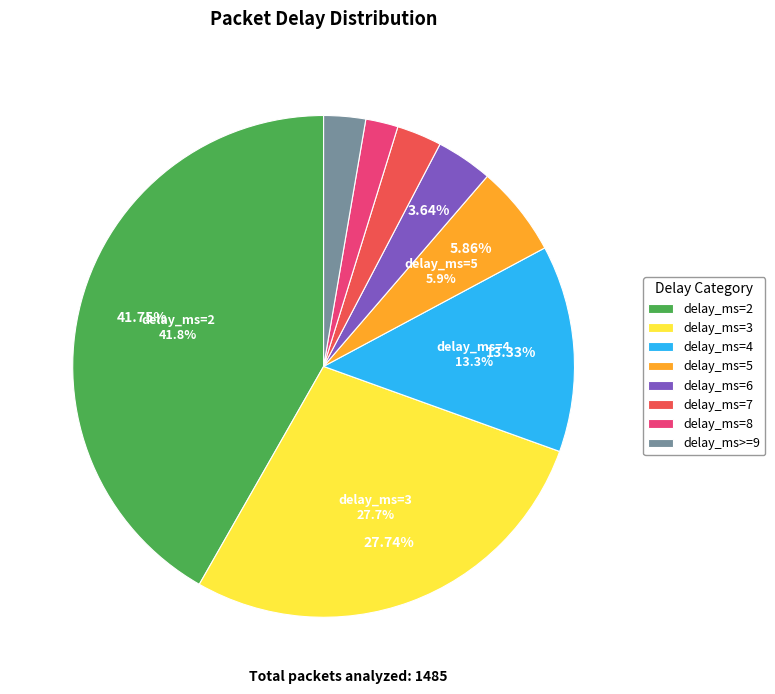

Is there any slice that represents more than half of the pie?

No